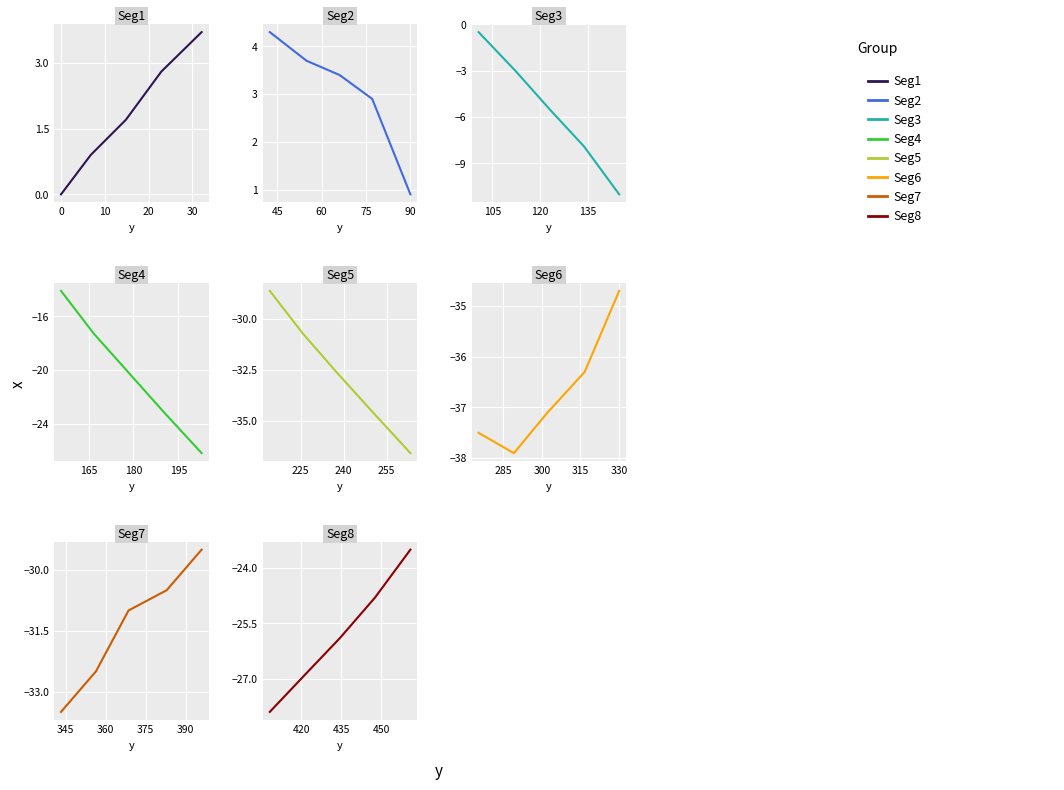

How many positive values are there?

9